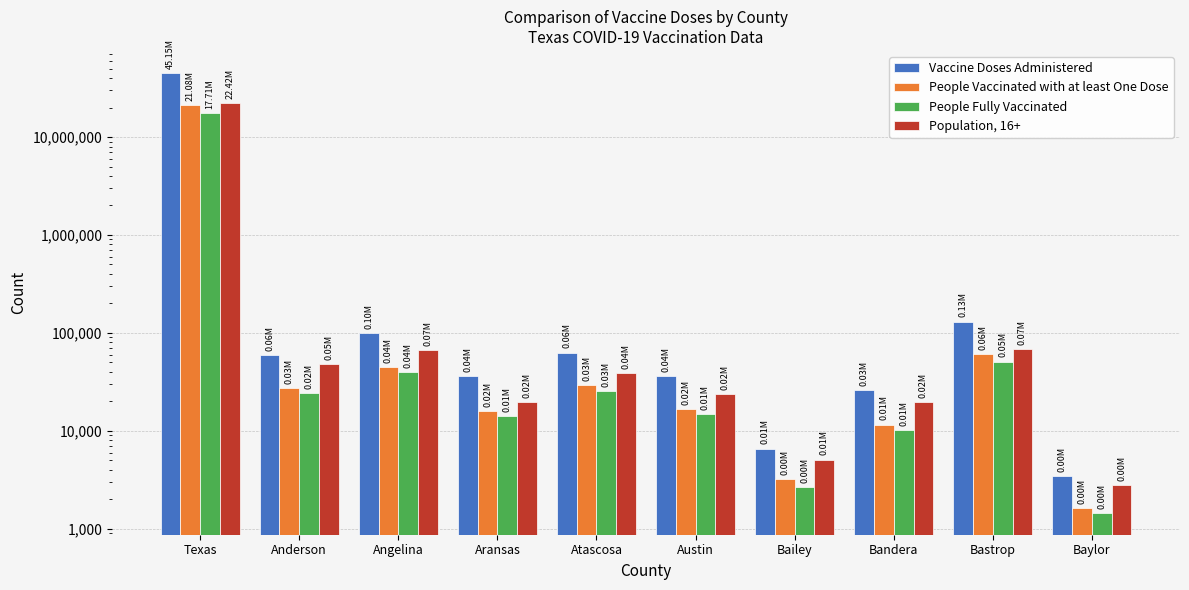

What is the total value across all series at Bastrop?

311034